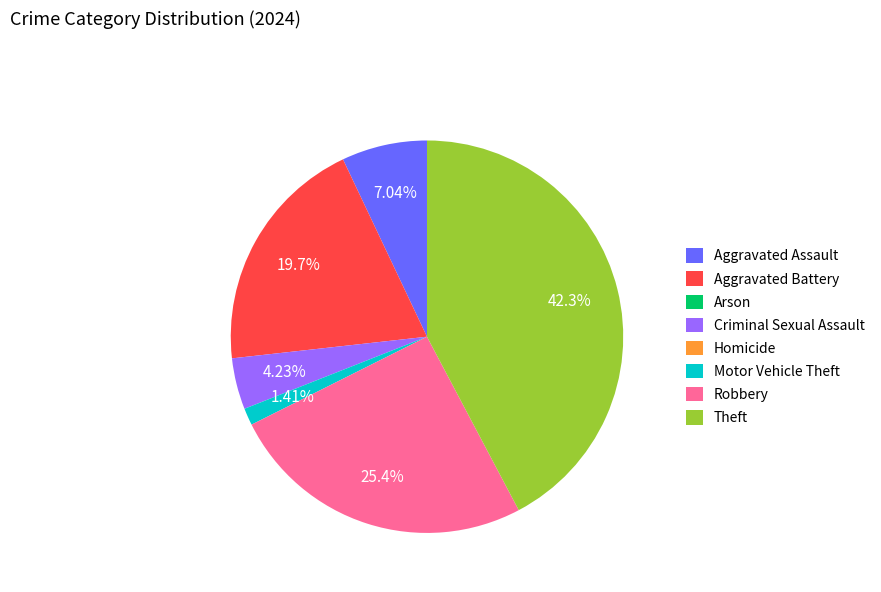

Does any single category account for the majority?

No